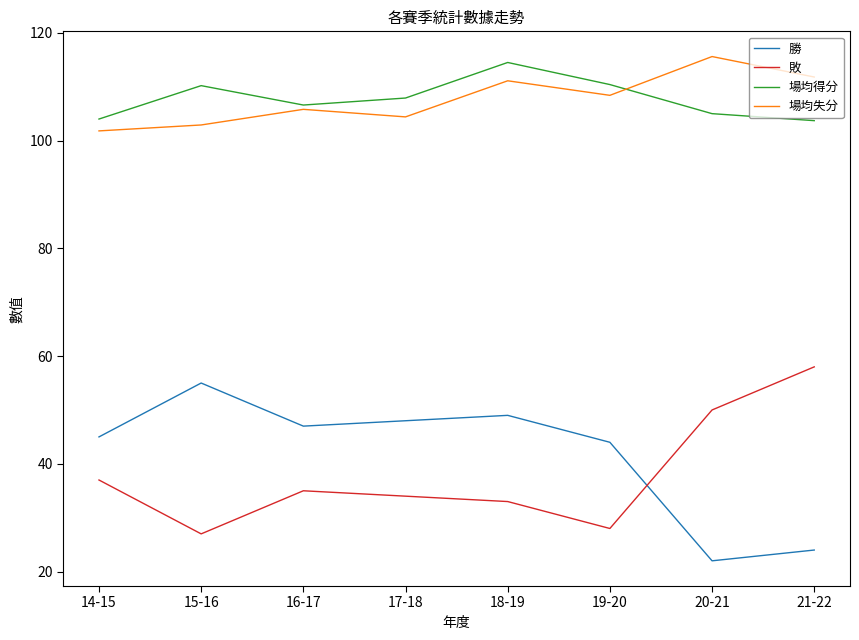

How many interior local peaks does the 勝 series have?

2